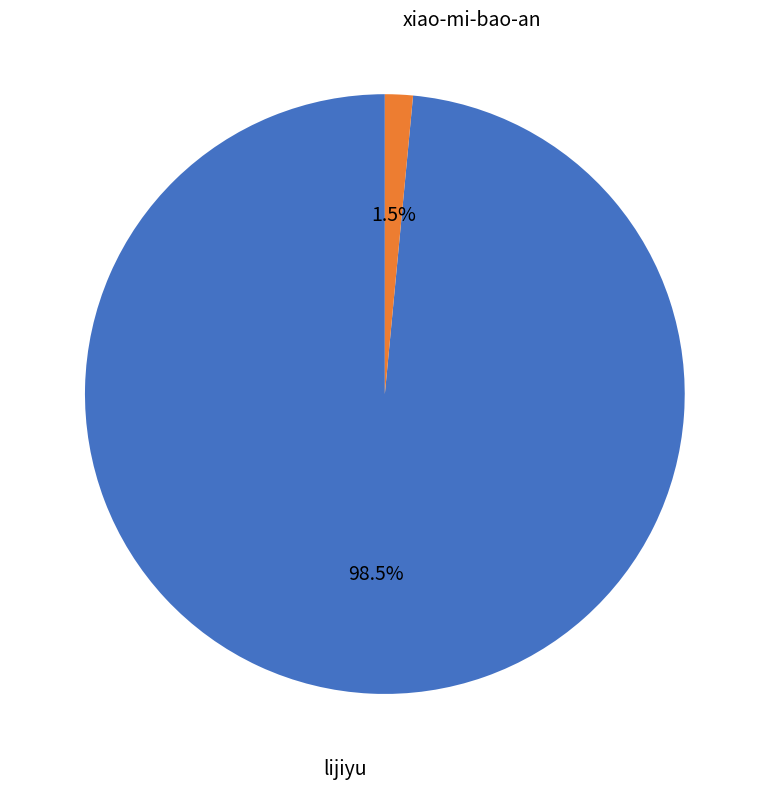

Between lijiyu and xiao-mi-bao-an, which is larger?

lijiyu